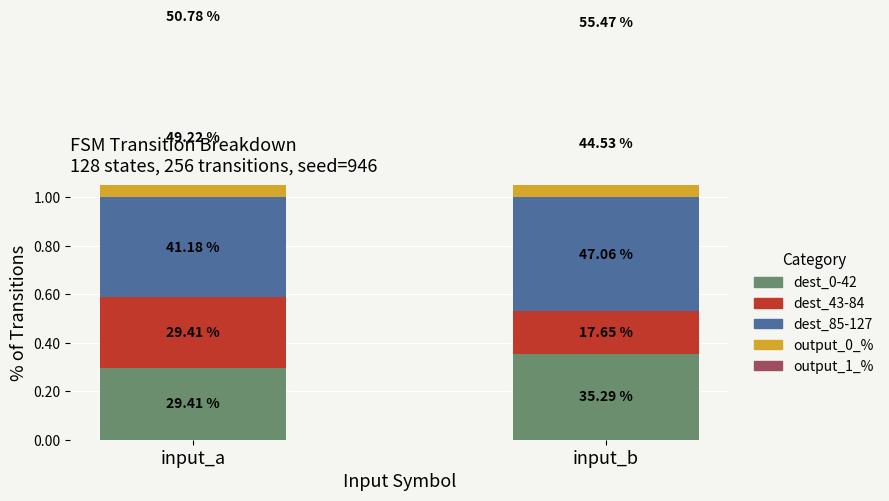

Which series has the largest range (max minus min)?

dest_43-84